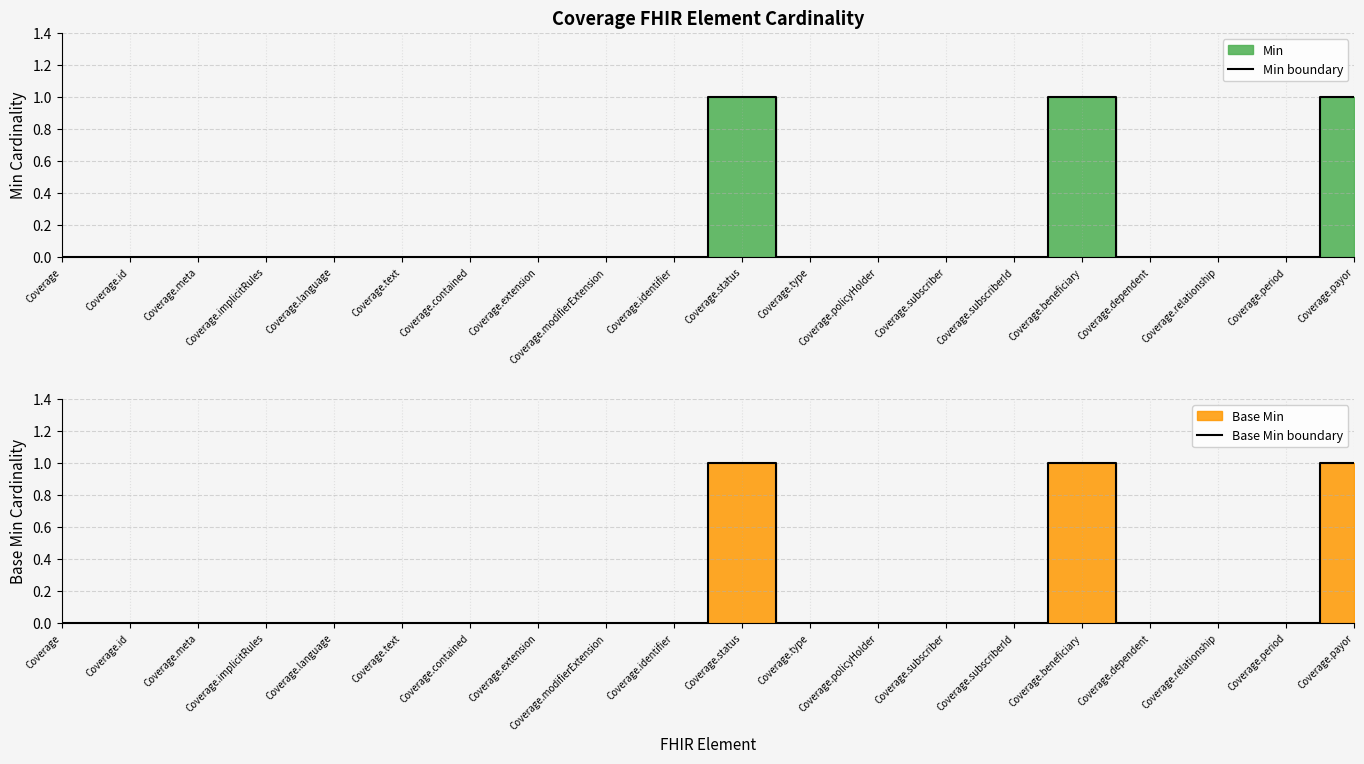

How many data points does each series have?

20